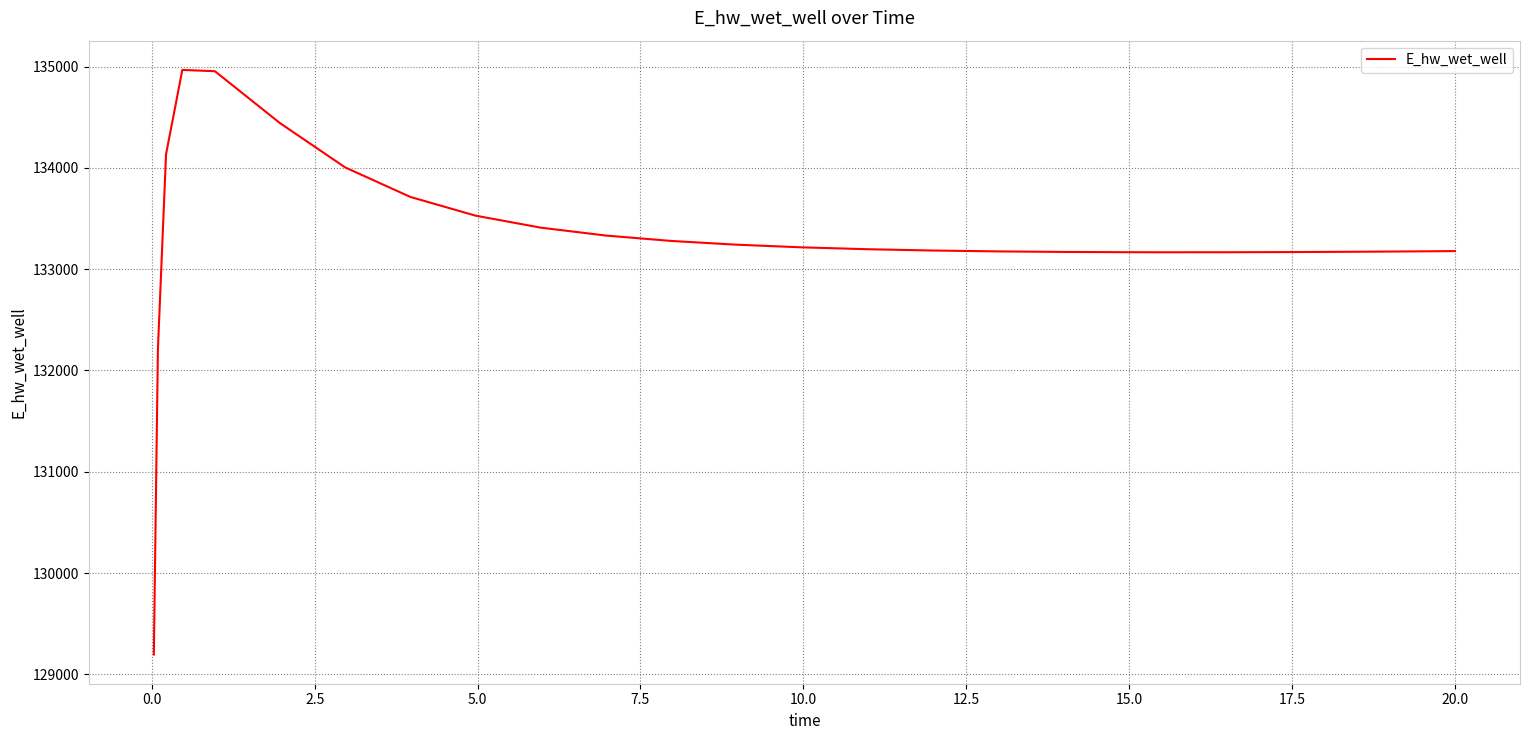

What is the smallest value displayed?

129196.2